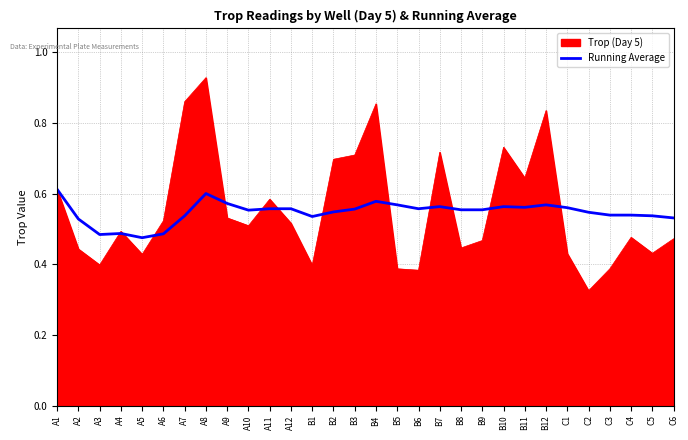

What position from the left is A8?

8